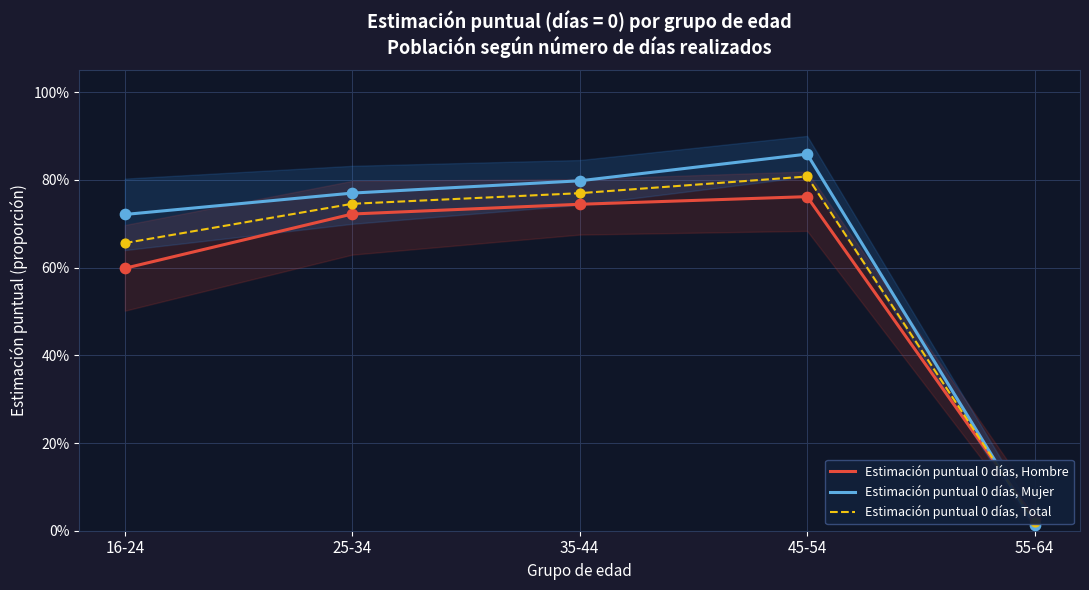

What are all the series names shown in the legend?

Estimación puntual 0 días, Hombre, Estimación puntual 0 días, Mujer, Estimación puntual 0 días, Total